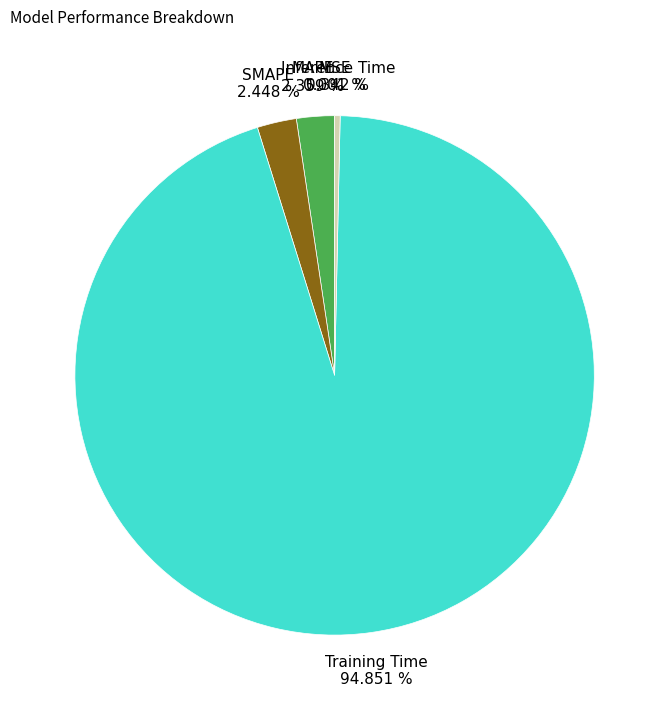

What is the largest slice in the pie chart?

Training Time